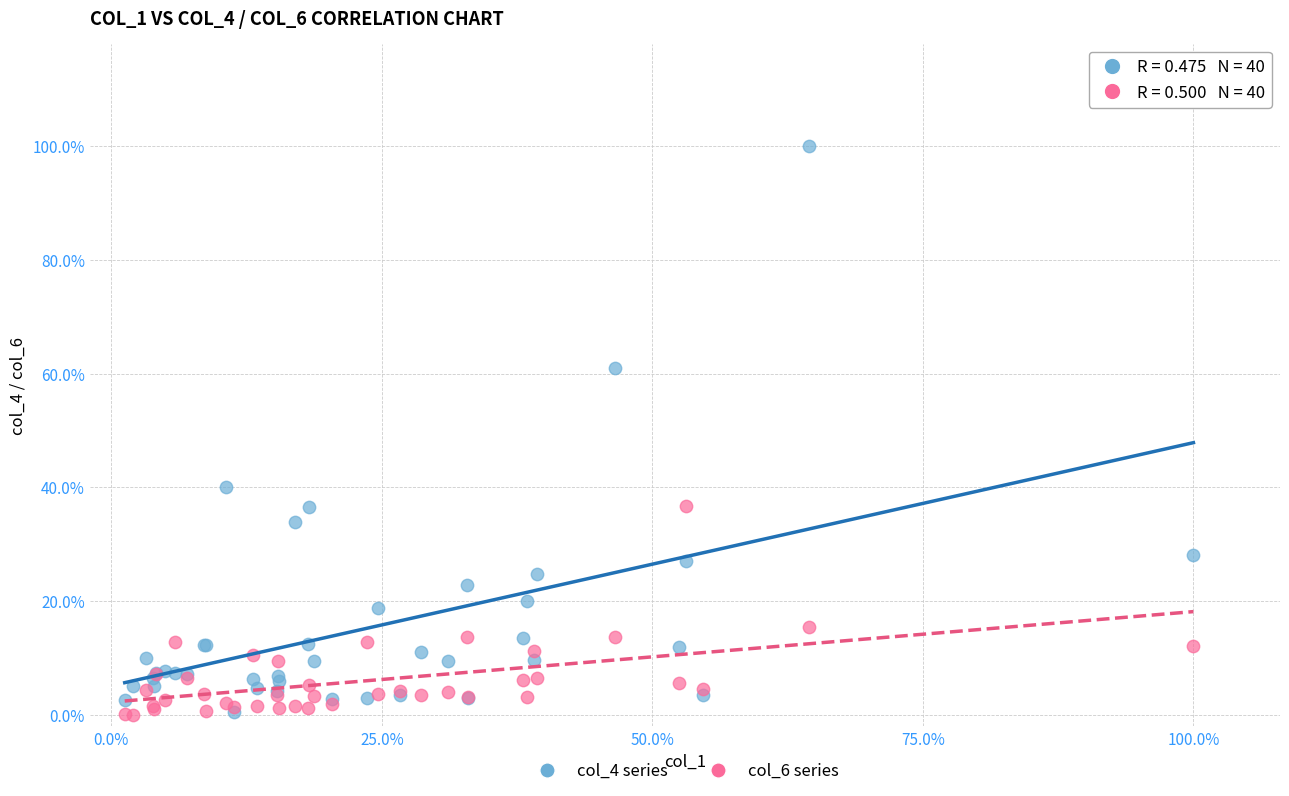

Which series has the largest Y range (max minus min)?

col_4 series